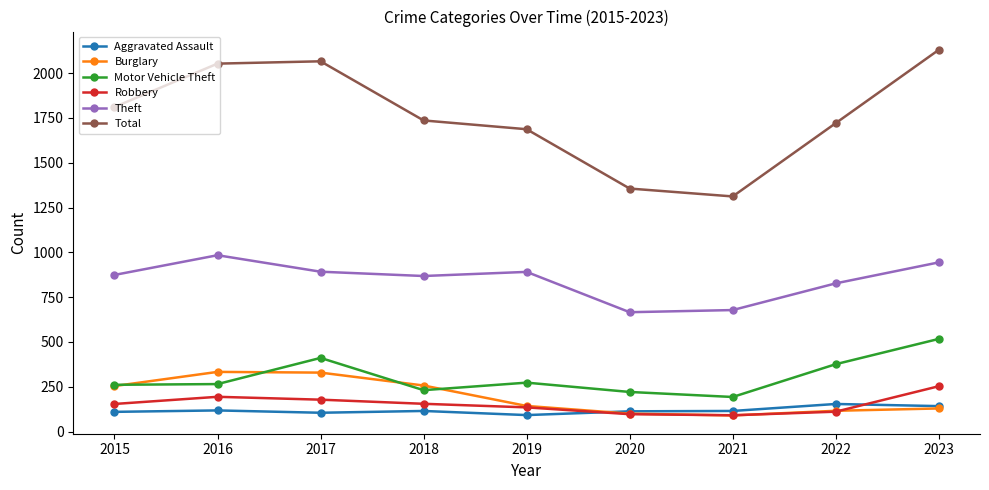

At 2016, list the series in order from largest to smallest.

Total, Theft, Burglary, Motor Vehicle Theft, Robbery, Aggravated Assault